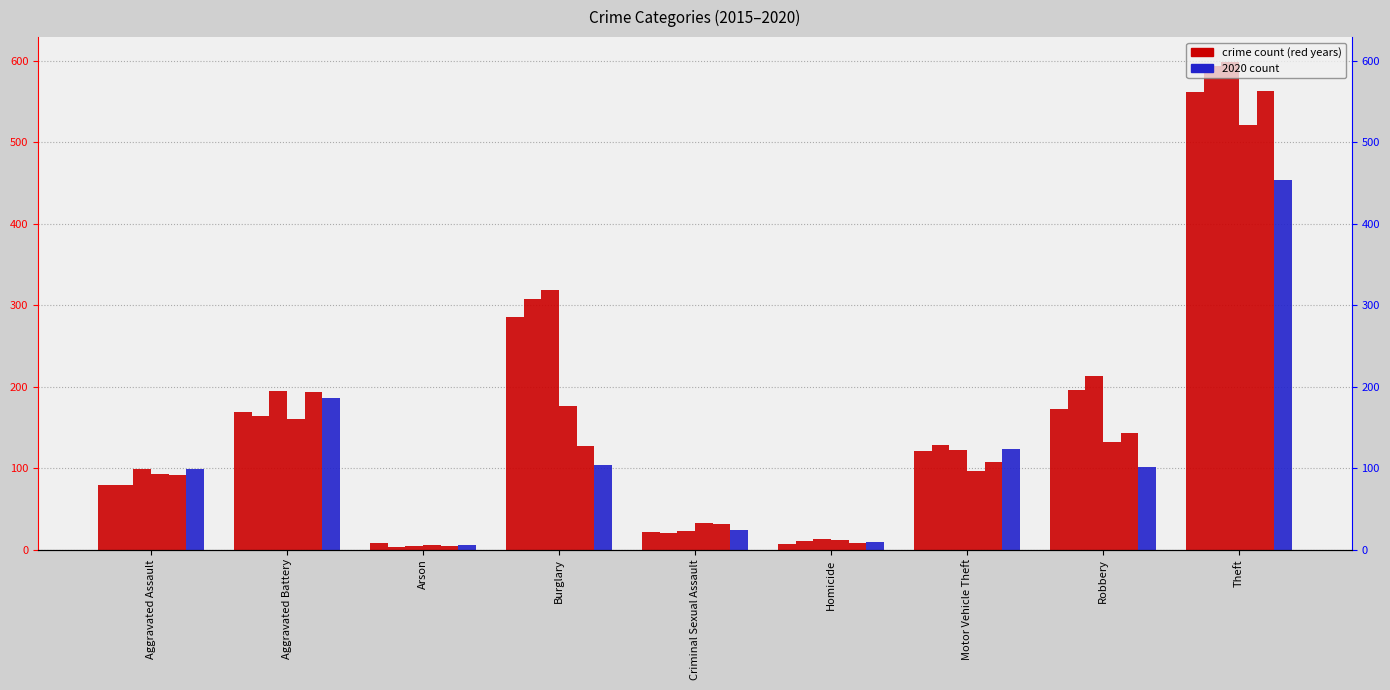

The value of 2020 at Homicide is 15. True or false?

False